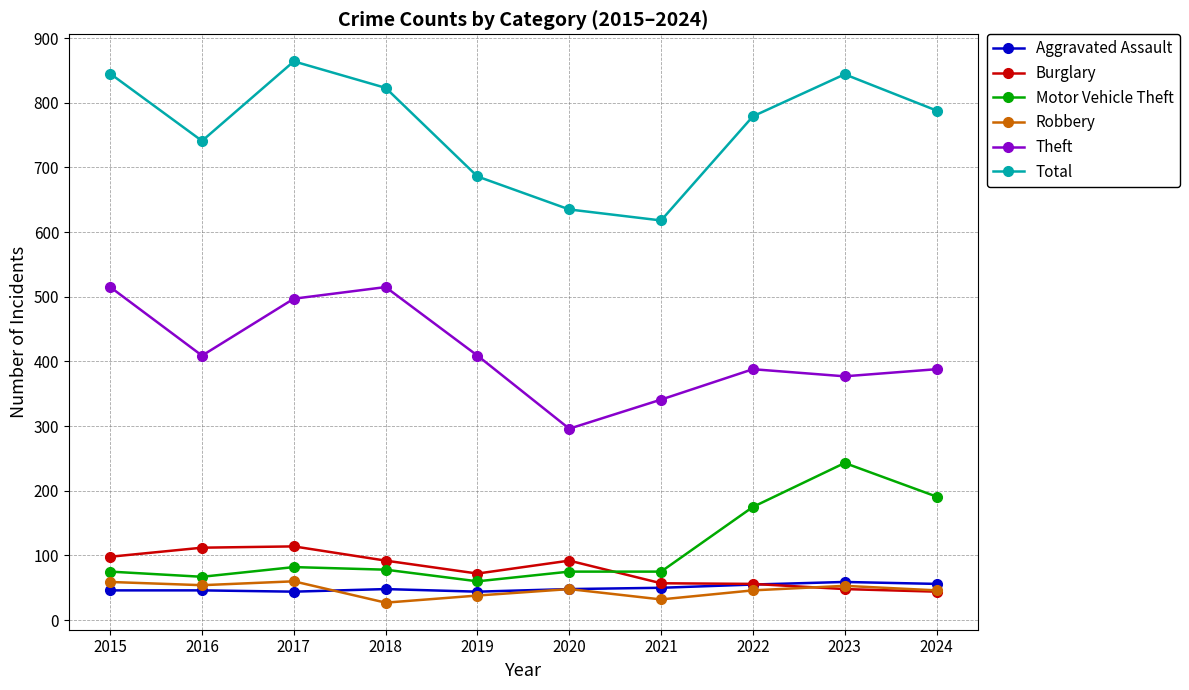

True or false: Total and Theft cross at least once.

False